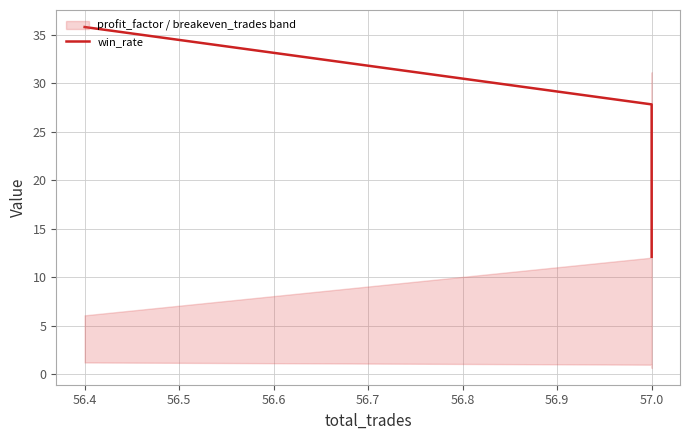

What is the average value?

25.2